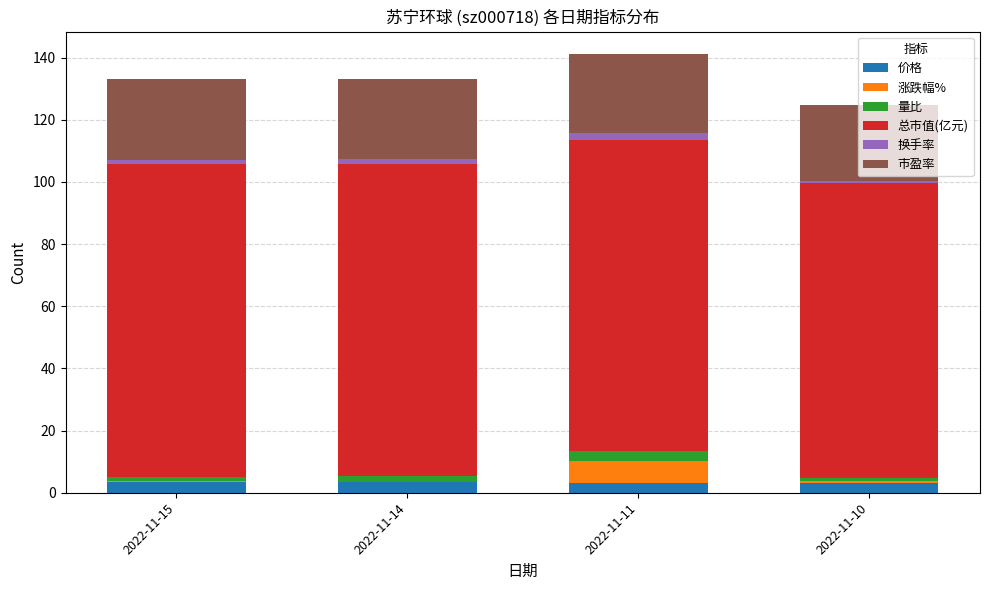

What is the highest value of the 价格 series?

3.3